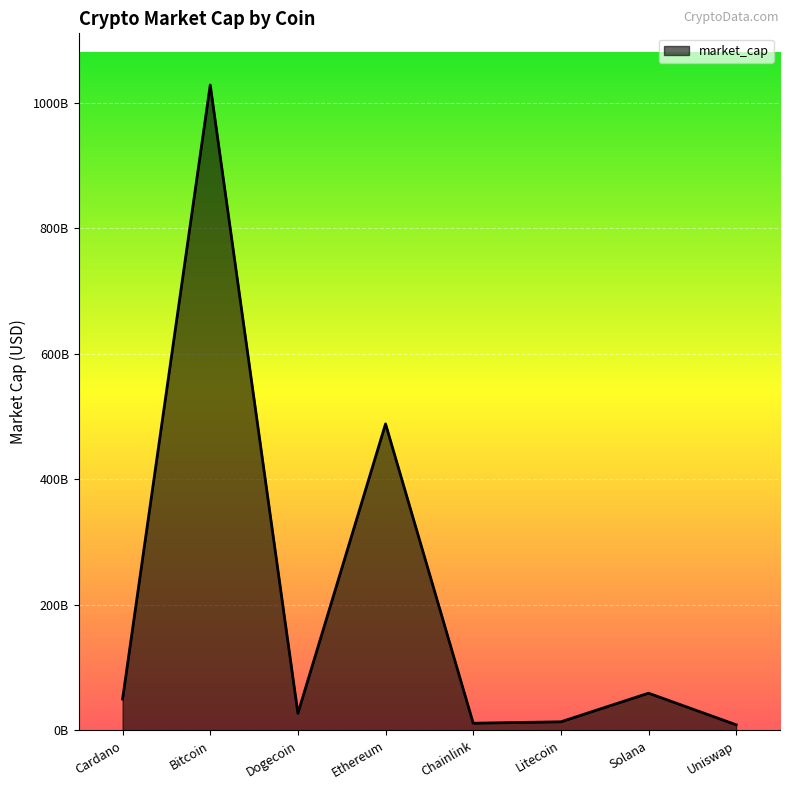

Is this an area chart (filled region under the line)?

Yes